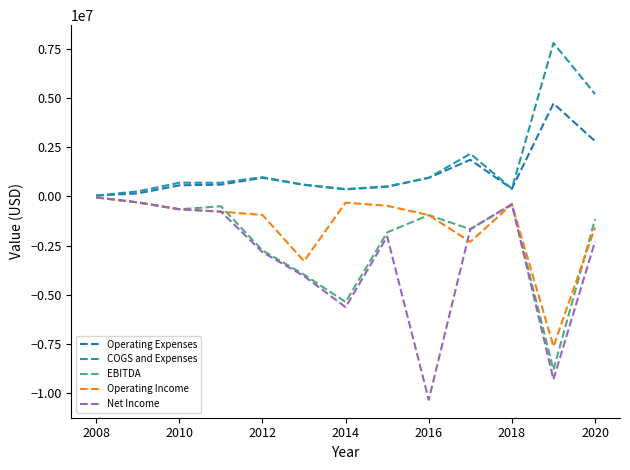

True or false: Operating Expenses and COGS and Expenses intersect in this chart.

False